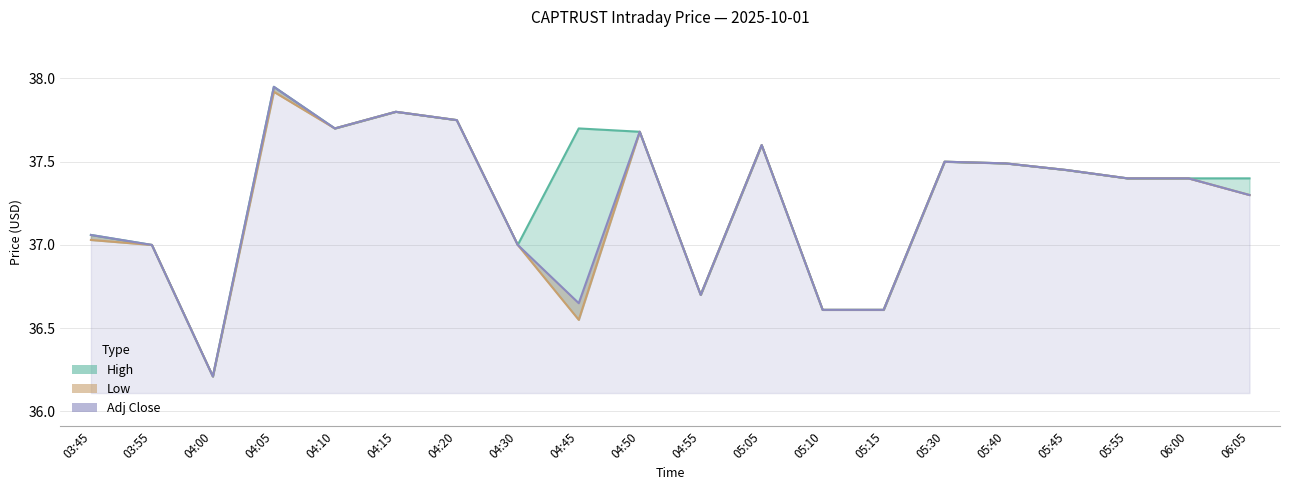

What are all the series names shown in the legend?

high, low, adj_close